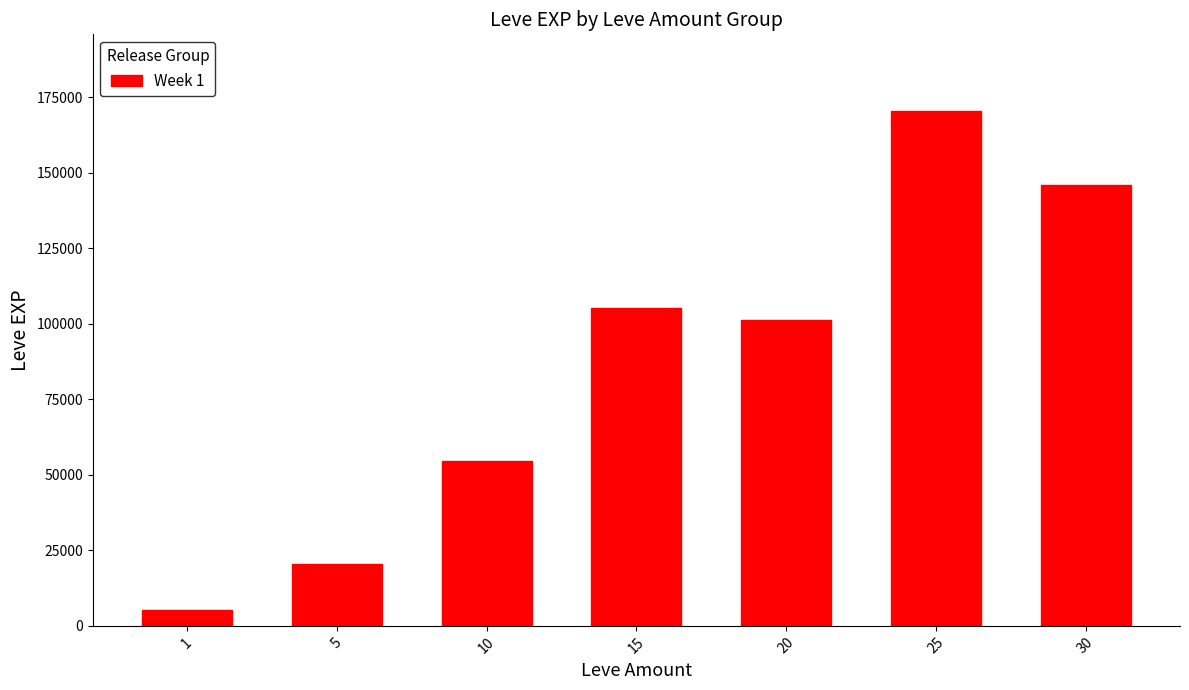

What is the maximum value shown in the chart?

170360